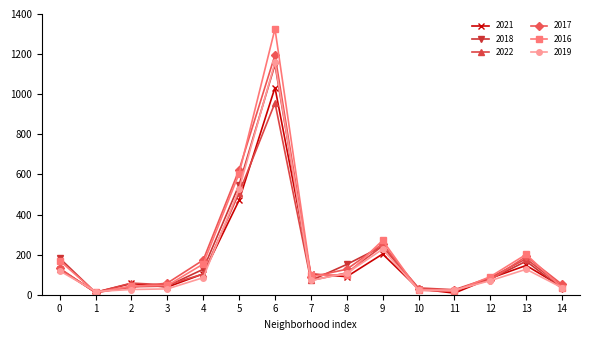

How many data points does each series have?

15